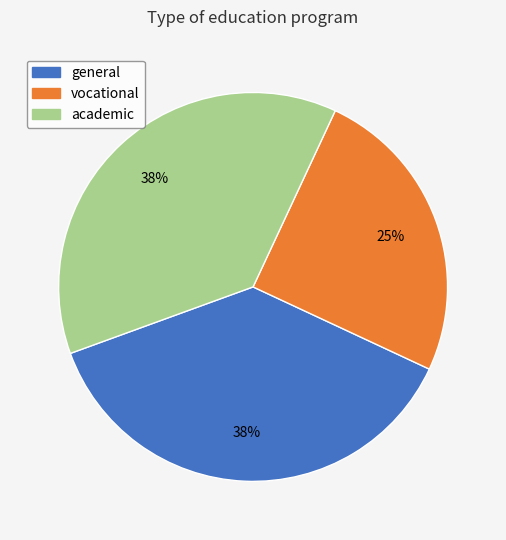

How many segments does this pie chart have?

3